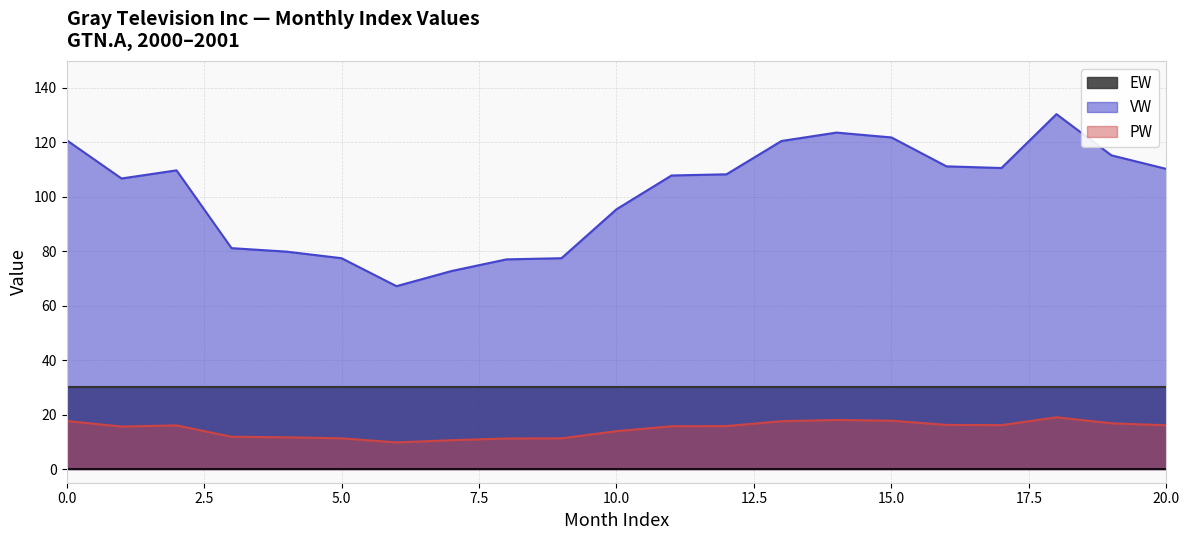

How many data points in VW are above 108?

11